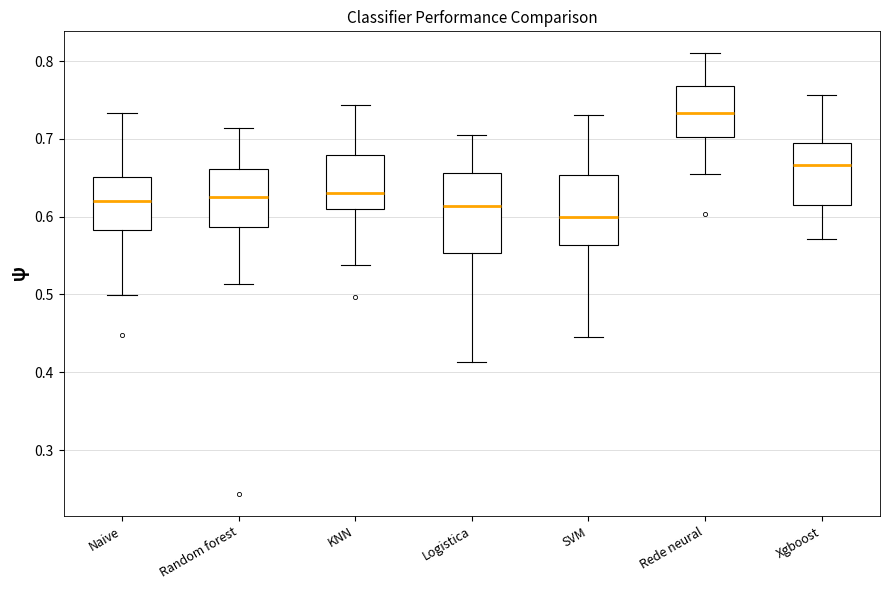

Where does the upper whisker of the box for Rede neural end on the y-axis? The values are not printed on the chart, so give them approximately, as read against the axis.

0.81